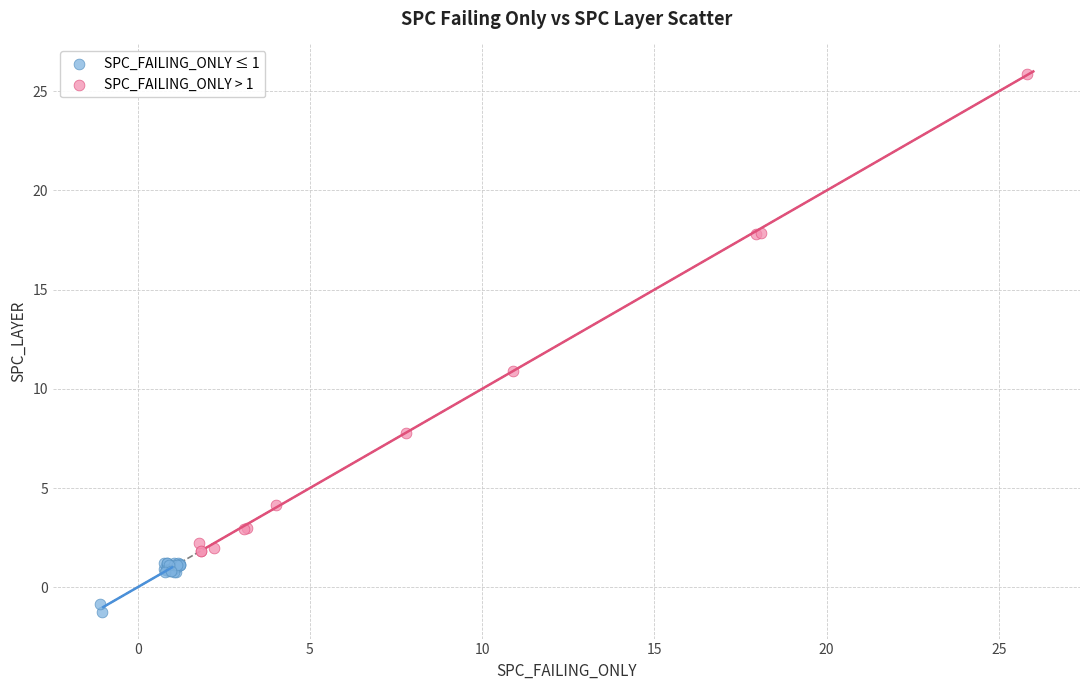

Which series has the largest Y range (max minus min)?

SPC_FAILING_ONLY > 1